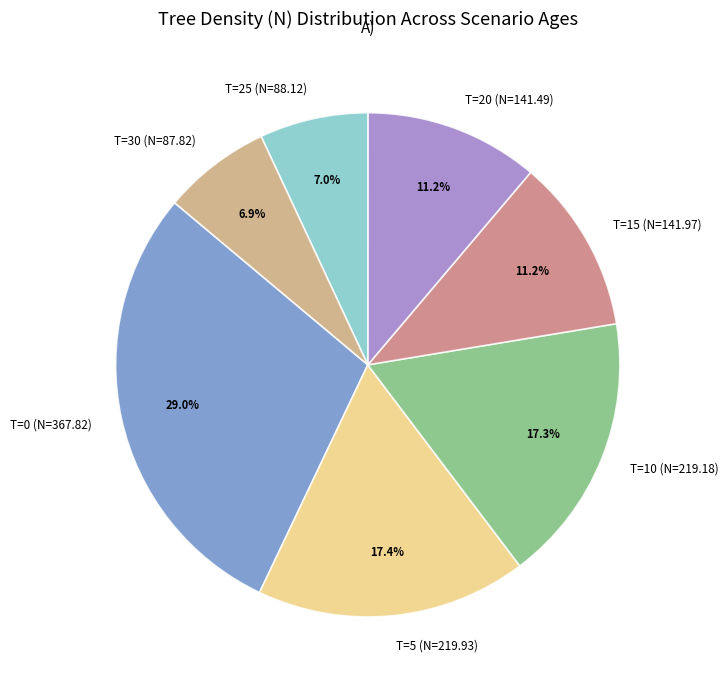

Does T=15 (N=141.97) represent more than half of the total?

No